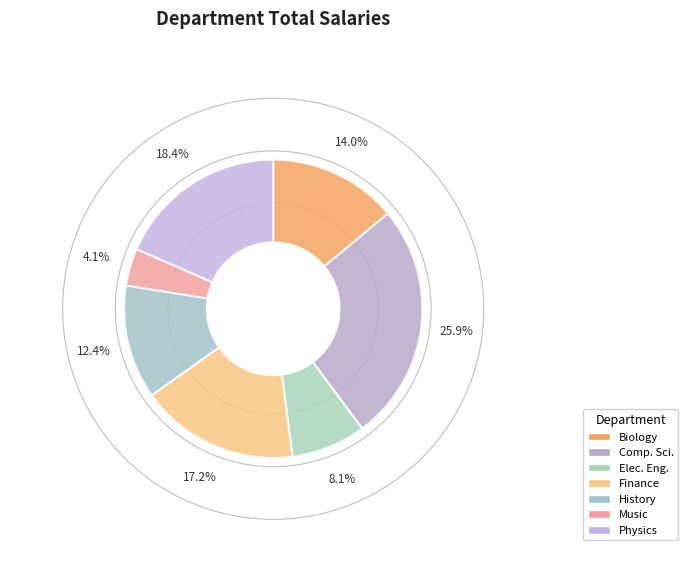

The Comp. Sci. slice represents 26% of the pie. True or false?

True